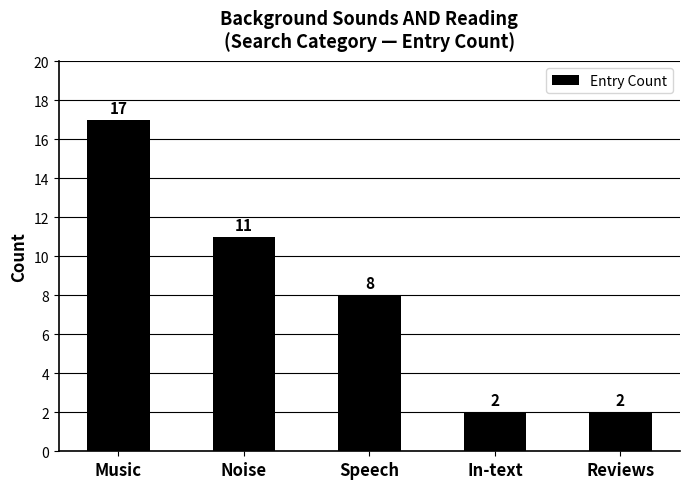

How many values are below 8?

2